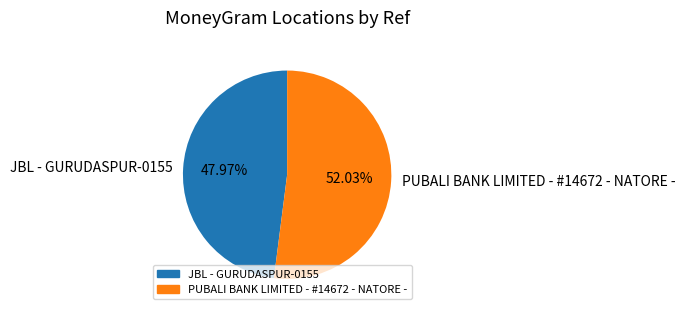

To the nearest percent, what percentage of the pie is JBL - GURUDASPUR-0155?

48%